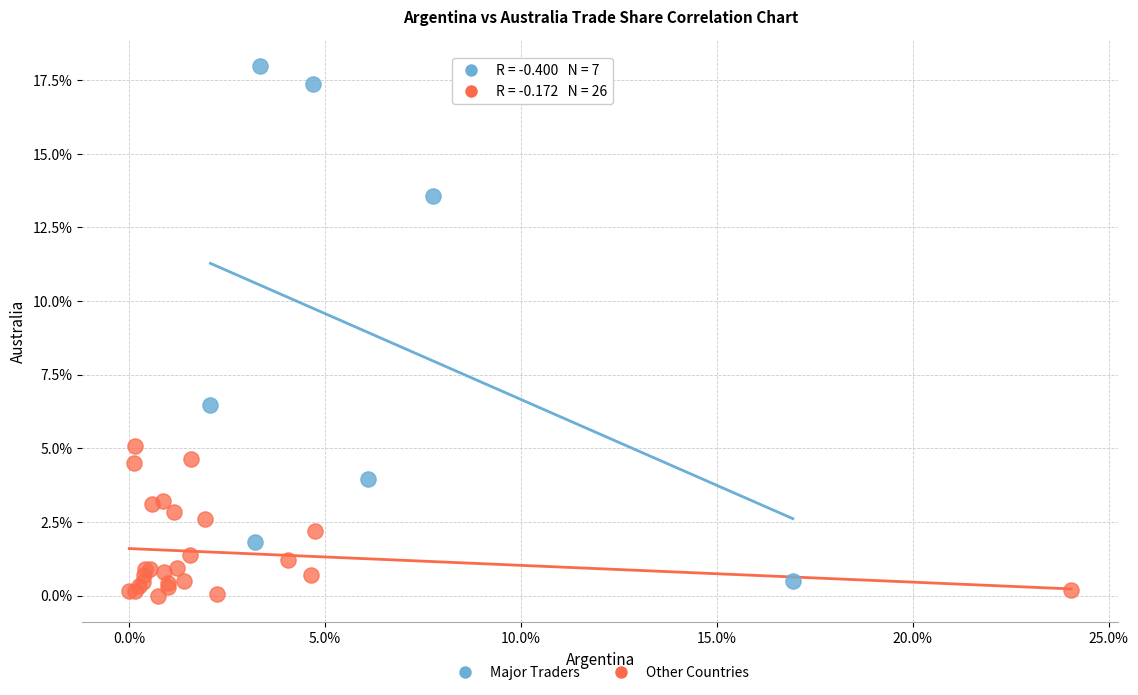

Which series contains the lowest Y value?

Other Countries